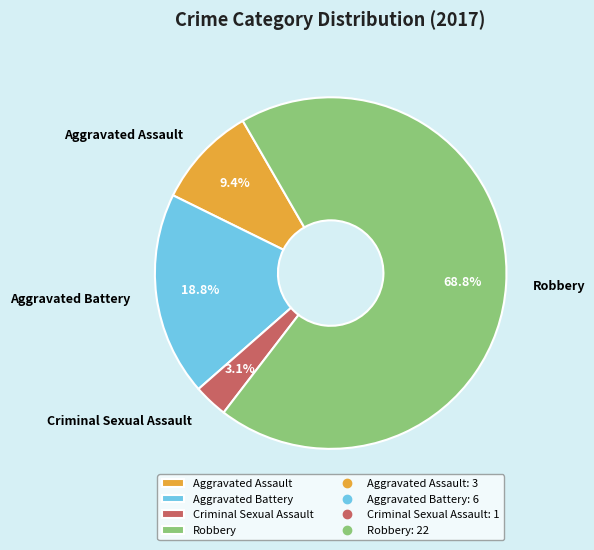

To the nearest percent, what percentage of the pie is Robbery?

69%